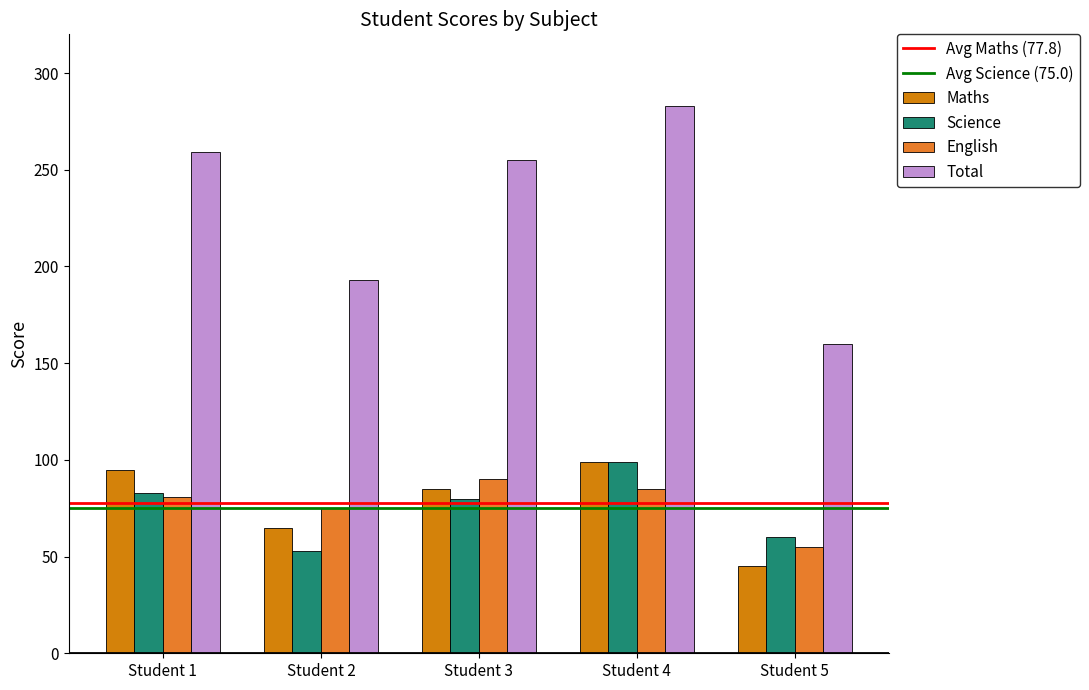

Rank the series at Student 5 from highest to lowest value.

Total, Science, English, Maths